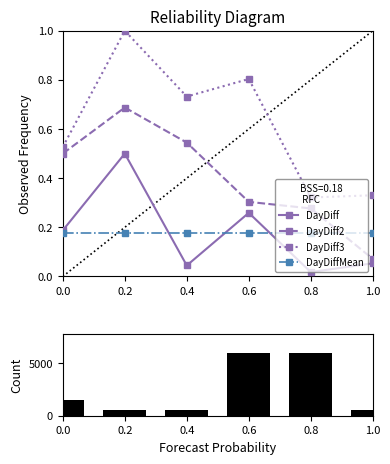

Which series changed the most between 0.0 and 1.0?

Count